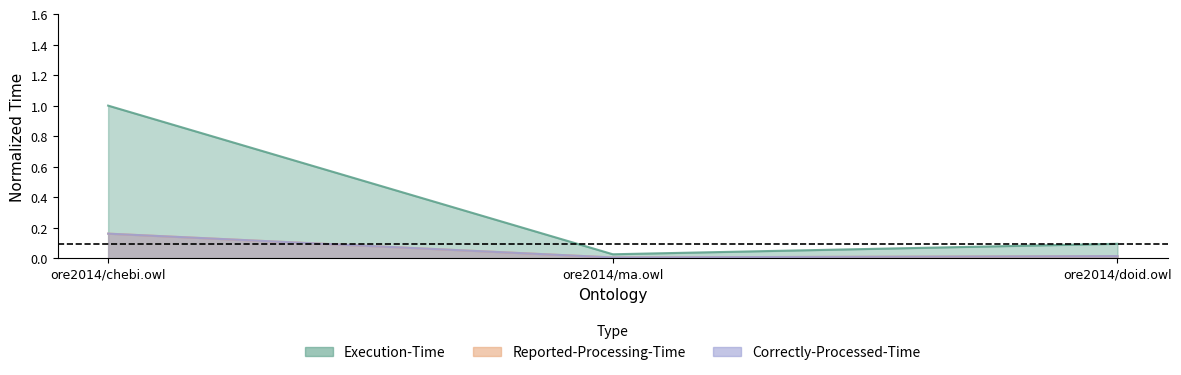

Which series changed the most between ore2014/chebi.owl and ore2014/doid.owl?

Execution-Time